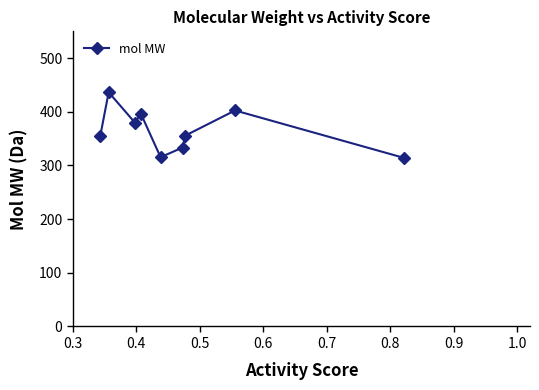

True or false: there are more than 0 points higher than both neighbors.

True